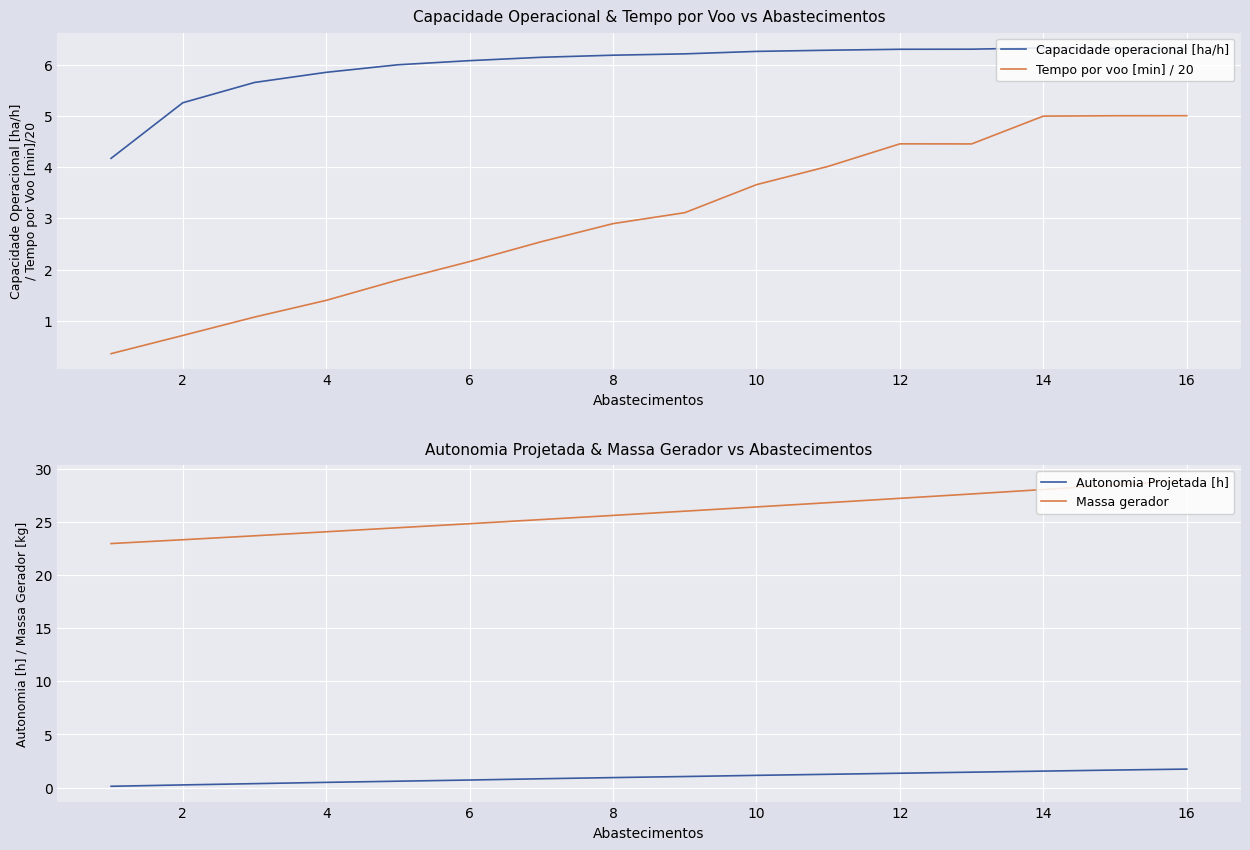

At how many categories does at least one series exceed 3?

16